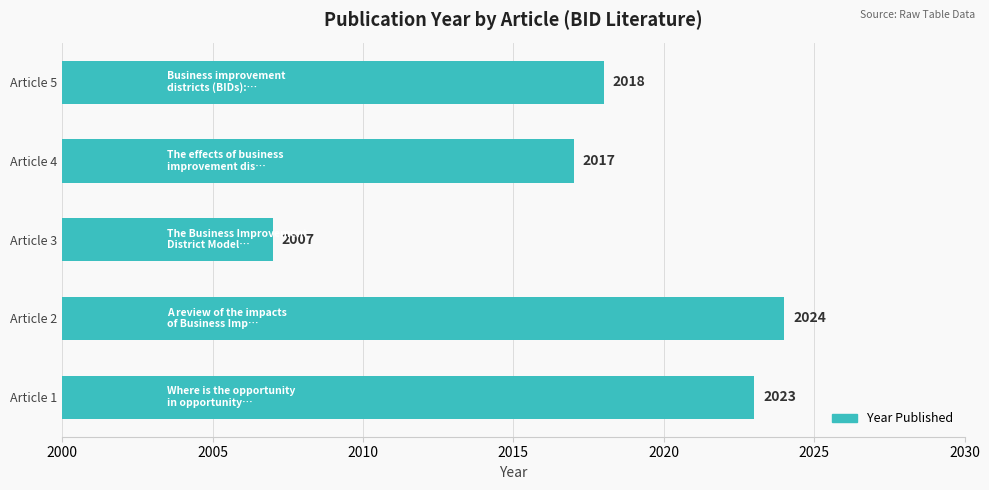

What is the average value?

2018